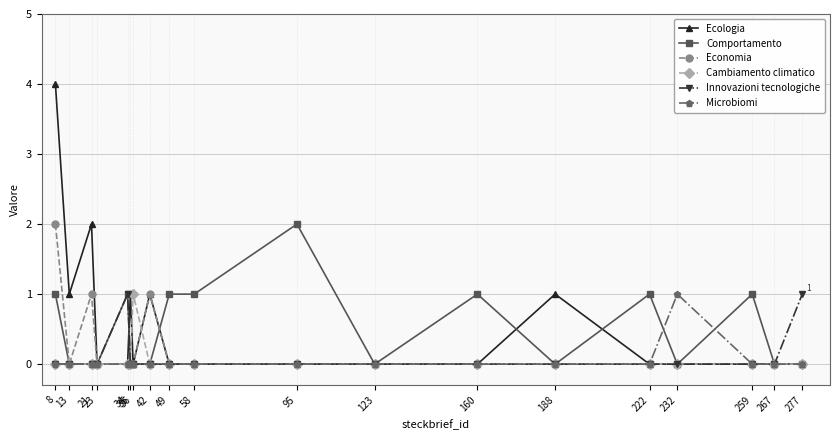

What is the value of the Microbiomi point at the 16th from the left?

1